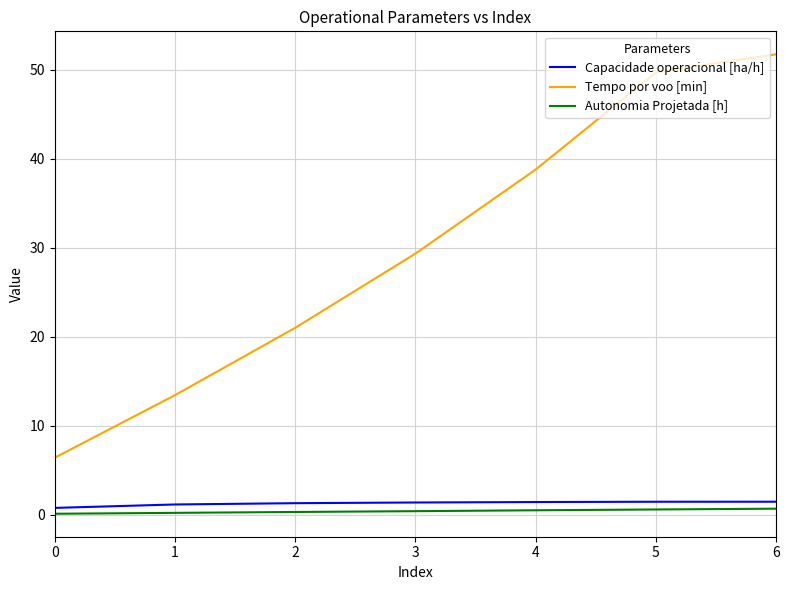

How many lines are shown in the chart?

3